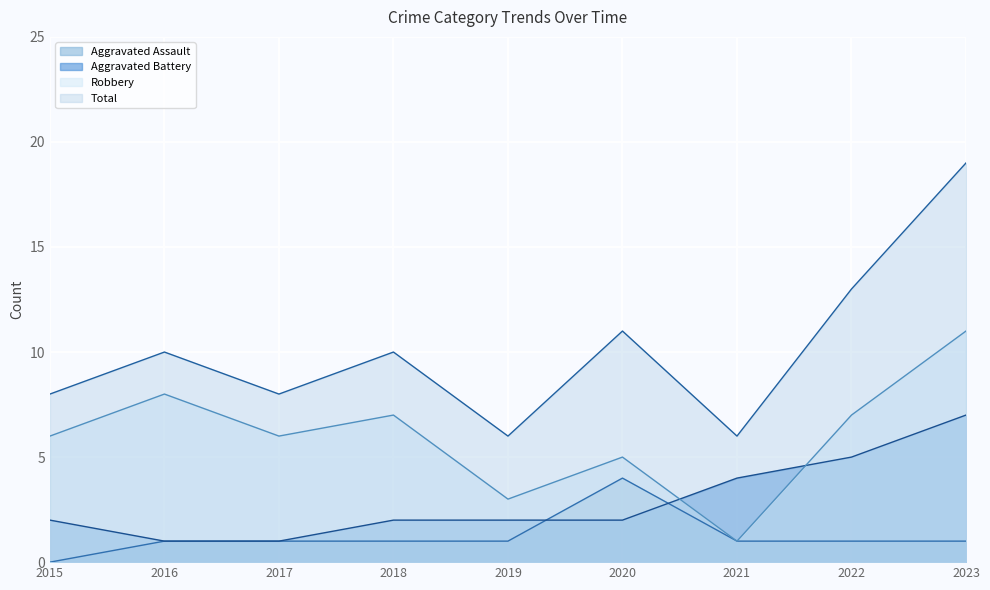

Where is the first local maximum for Aggravated Assault?

2020